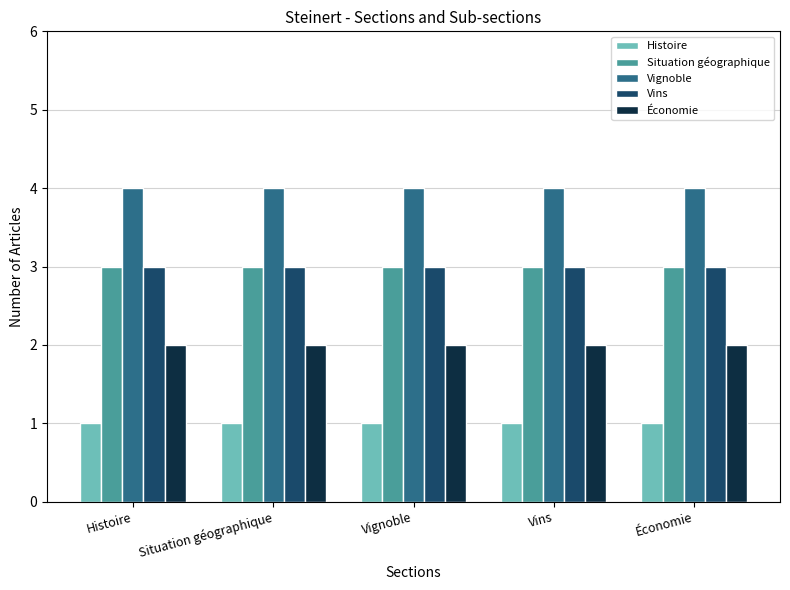

The Situation géographique series shows 2 at Histoire. True or false?

False